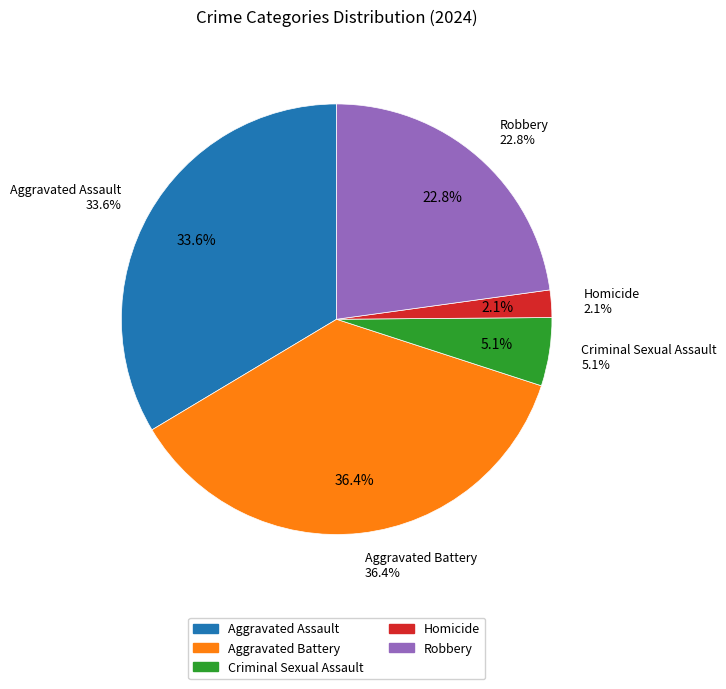

To the nearest percent, what is the combined percentage of Robbery and Criminal Sexual Assault?

28%